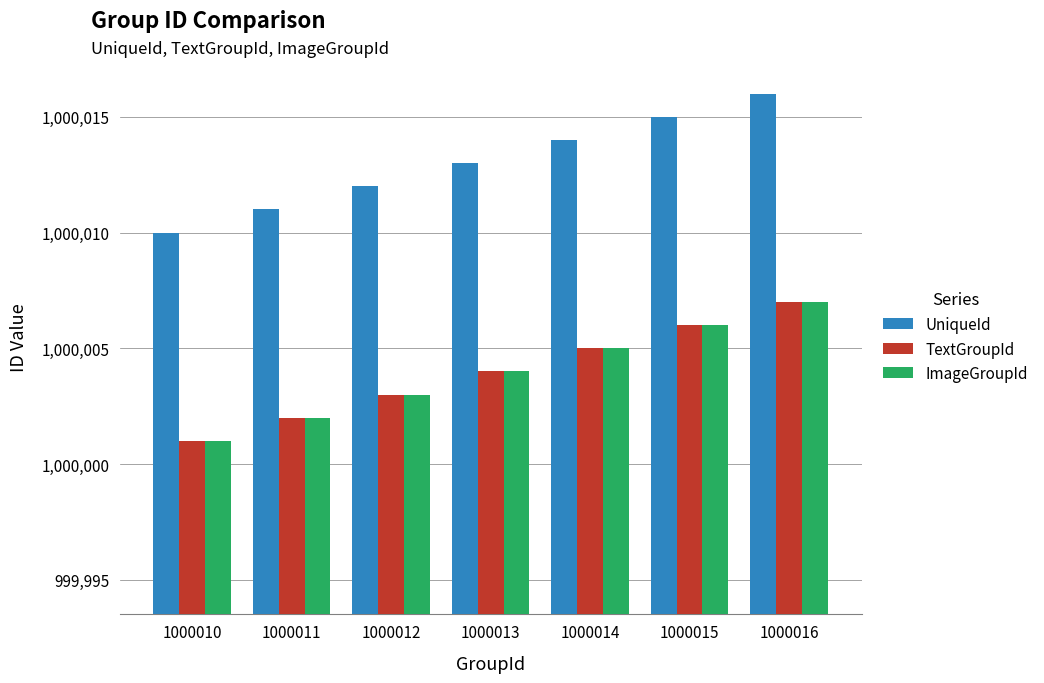

What is the value of the ImageGroupId bar at the 7th from the left?

1000007